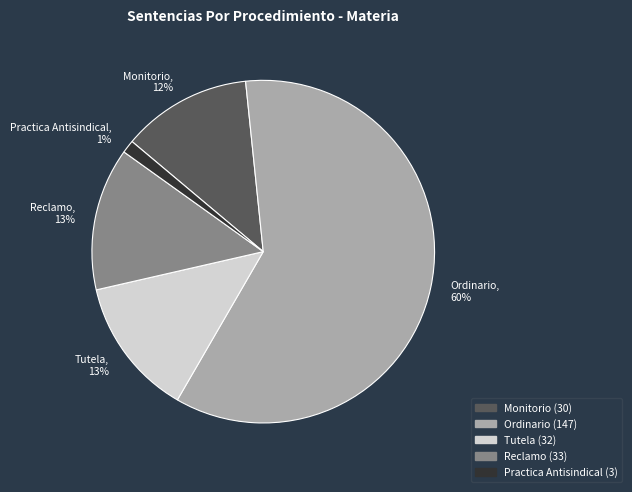

Is the sum of Practica Antisindical and Monitorio greater than half?

No